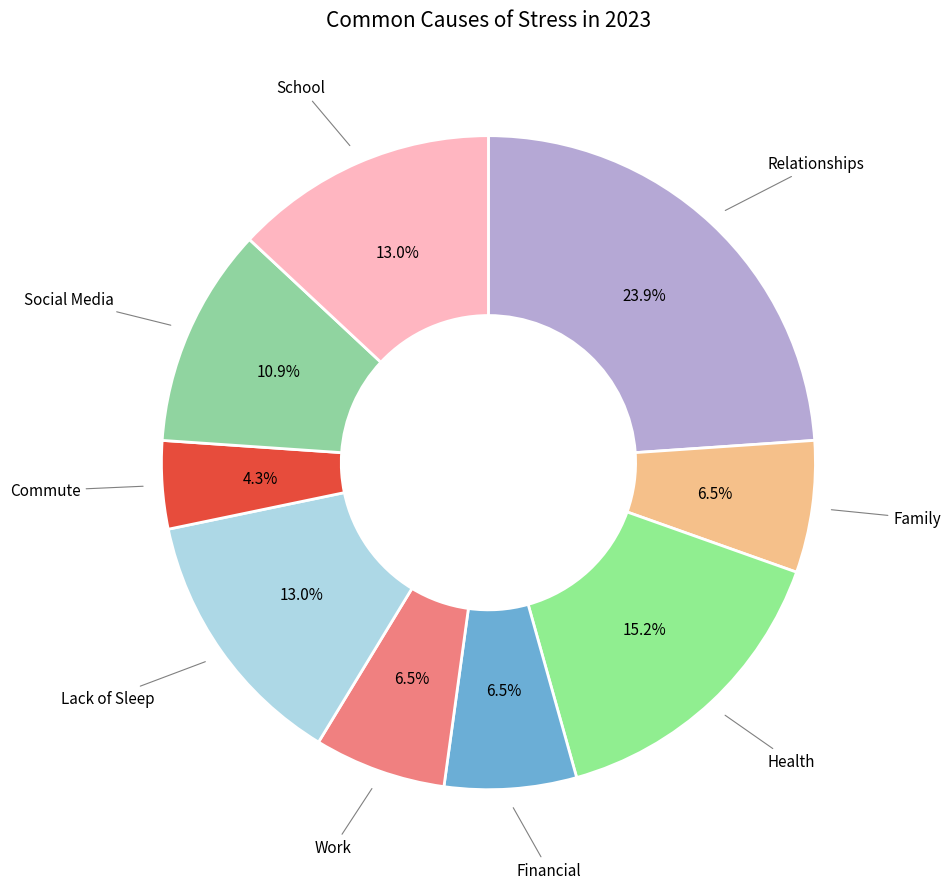

How many slices are in this pie chart?

9